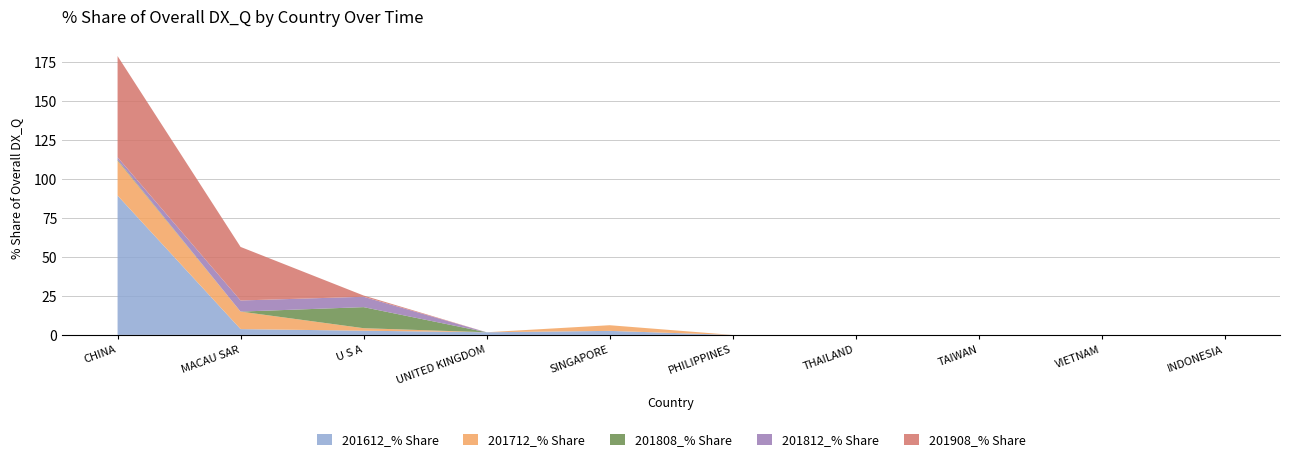

Reading left to right, what are all the values shown in this chart?

201612_% Share: CHINA=89.3	MACAU SAR=3.7	U S A=2.7	UNITED KINGDOM=1.7	SINGAPORE=2.6	PHILIPPINES=0.0	THAILAND=0.0	TAIWAN=0.0	VIETNAM=0.0	INDONESIA=0.0
201712_% Share: CHINA=22.4	MACAU SAR=11.2	U S A=1.6	UNITED KINGDOM=0.0	SINGAPORE=3.6	PHILIPPINES=0.0	THAILAND=0.0	TAIWAN=0.0	VIETNAM=0.0	INDONESIA=0.0
201808_% Share: CHINA=0.6	MACAU SAR=0.0	U S A=13.5	UNITED KINGDOM=0.0	SINGAPORE=0.0	PHILIPPINES=0.0	THAILAND=0.0	TAIWAN=0.0	VIETNAM=0.0	INDONESIA=0.0
201812_% Share: CHINA=1.6	MACAU SAR=7.1	U S A=6.6	UNITED KINGDOM=0.0	SINGAPORE=0.0	PHILIPPINES=0.0	THAILAND=0.0	TAIWAN=0.0	VIETNAM=0.0	INDONESIA=0.0
201908_% Share: CHINA=64.9	MACAU SAR=34.3	U S A=0.8	UNITED KINGDOM=0.0	SINGAPORE=0.0	PHILIPPINES=0.0	THAILAND=0.0	TAIWAN=0.0	VIETNAM=0.0	INDONESIA=0.0